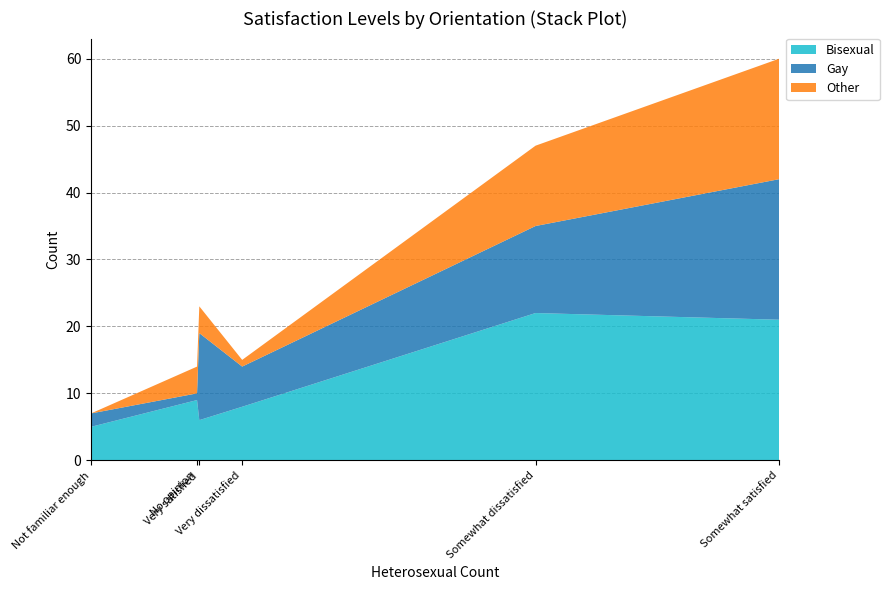

Reading left to right, list all the values displayed in this chart.

Bisexual: Very satisfied=6	Somewhat satisfied=21	No opinion=9	Somewhat dissatisfied=22	Very dissatisfied=8	Not familiar enough=5
Gay: Very satisfied=13	Somewhat satisfied=21	No opinion=1	Somewhat dissatisfied=13	Very dissatisfied=6	Not familiar enough=2
Other: Very satisfied=4	Somewhat satisfied=18	No opinion=4	Somewhat dissatisfied=12	Very dissatisfied=1	Not familiar enough=0